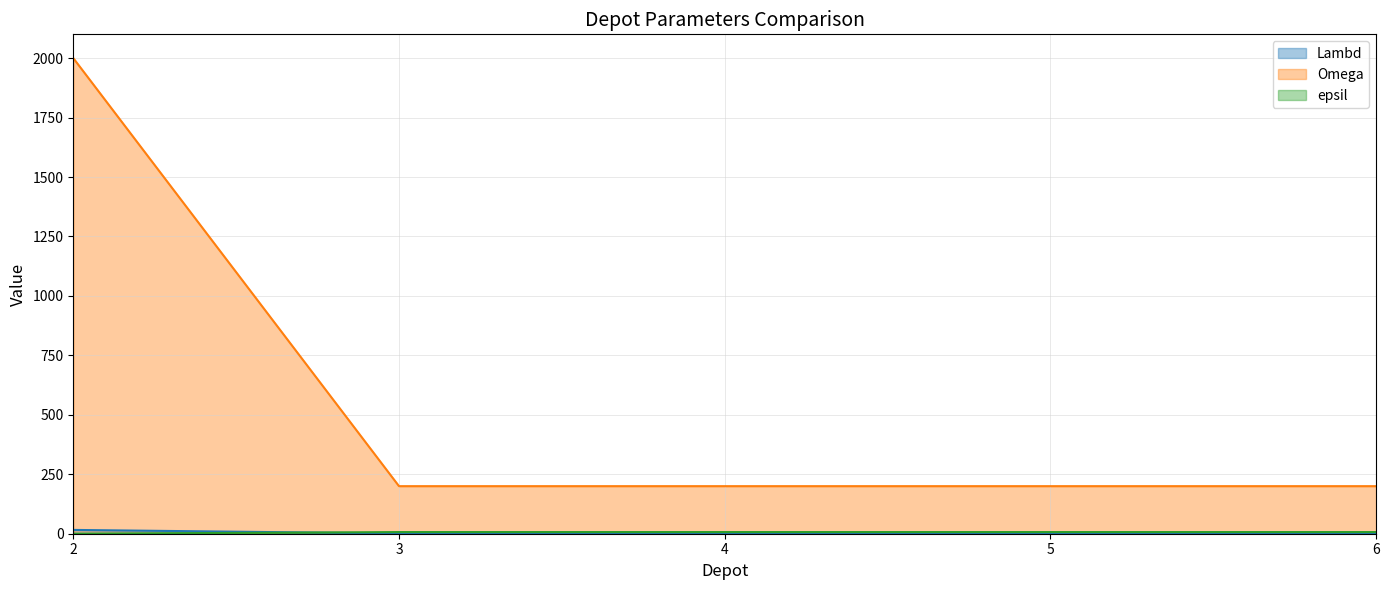

What is the sum of all epsil values?

28